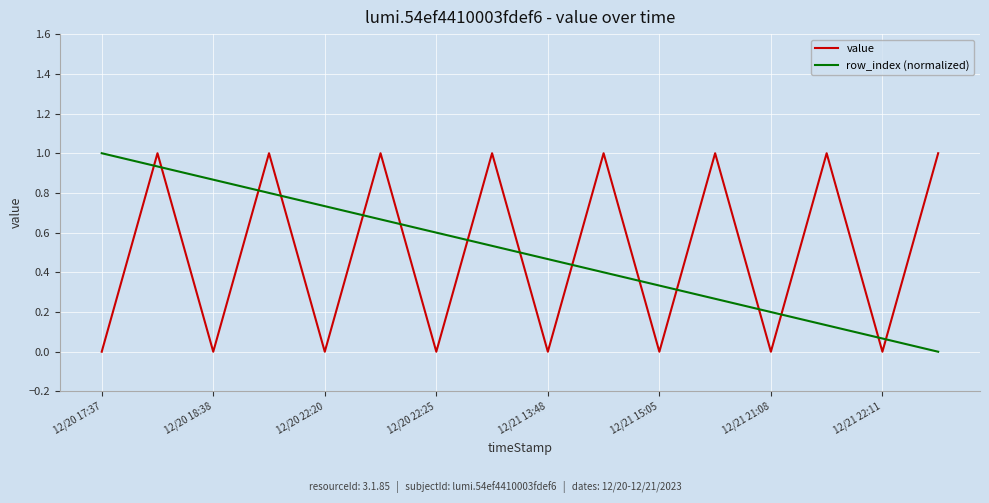

What is the difference between the maximum and minimum values in the row_index (normalized) series?

1.0